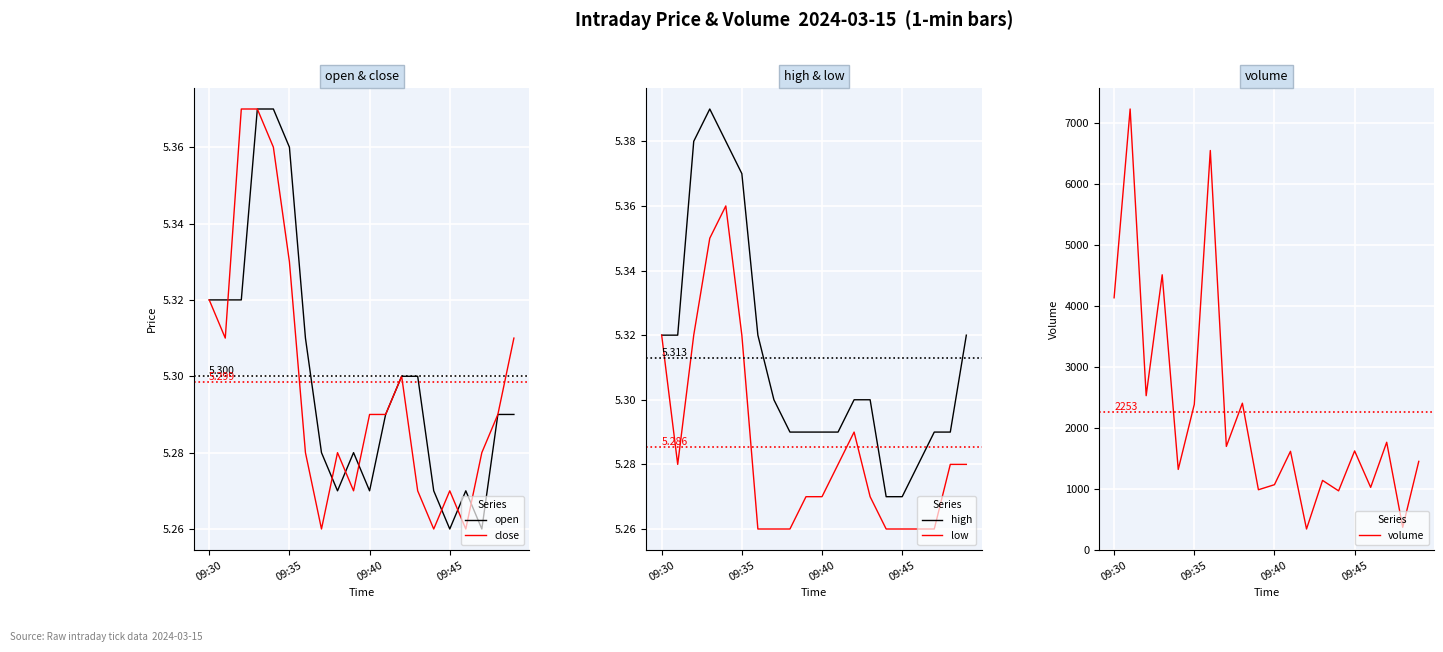

Where is volume nearest to the value 3781?

09:30